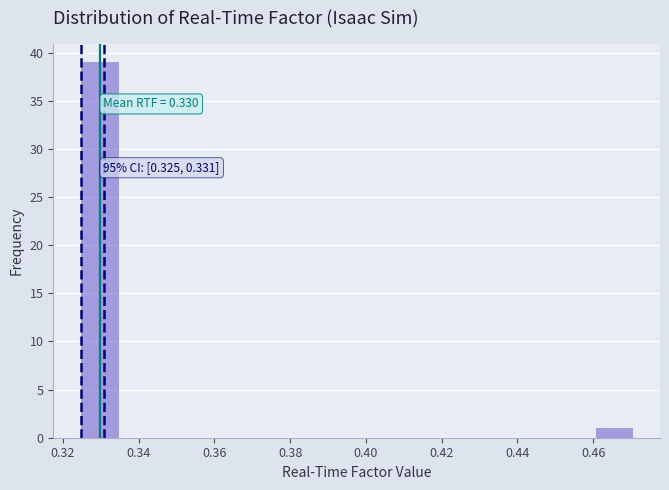

Which range on the x-axis has the tallest bar?

0.324 to 0.334